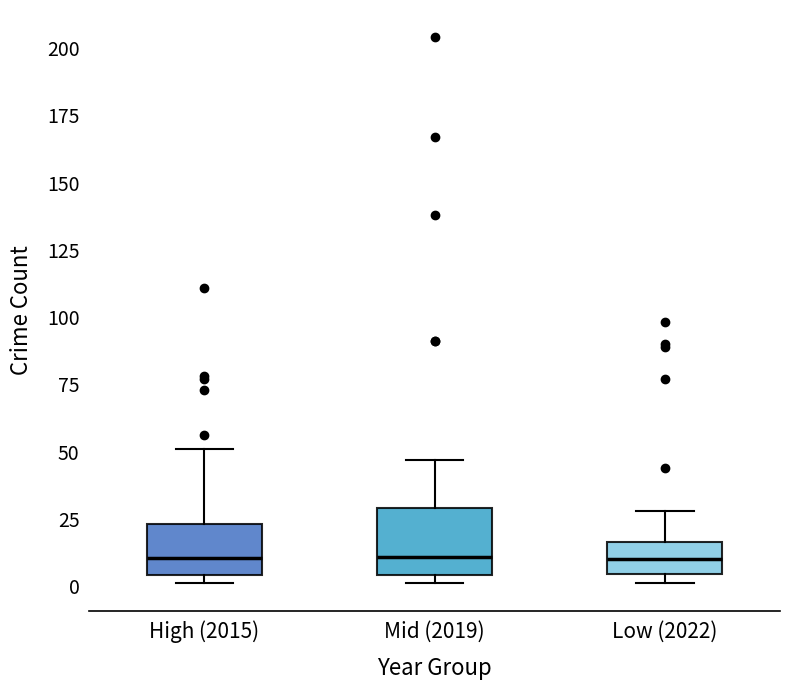

Reading left to right, read every box against the y-axis: the position of its median line, the range the box covers, and the ends of its whiskers. The values are not printed on the chart, so give them approximately, as read against the axis.

High (2015): median 10, box 5 to 25, whiskers 0 to 50
Mid (2019): median 10, box 5 to 30, whiskers 0 to 45
Low (2022): median 10, box 5 to 15, whiskers 0 to 30